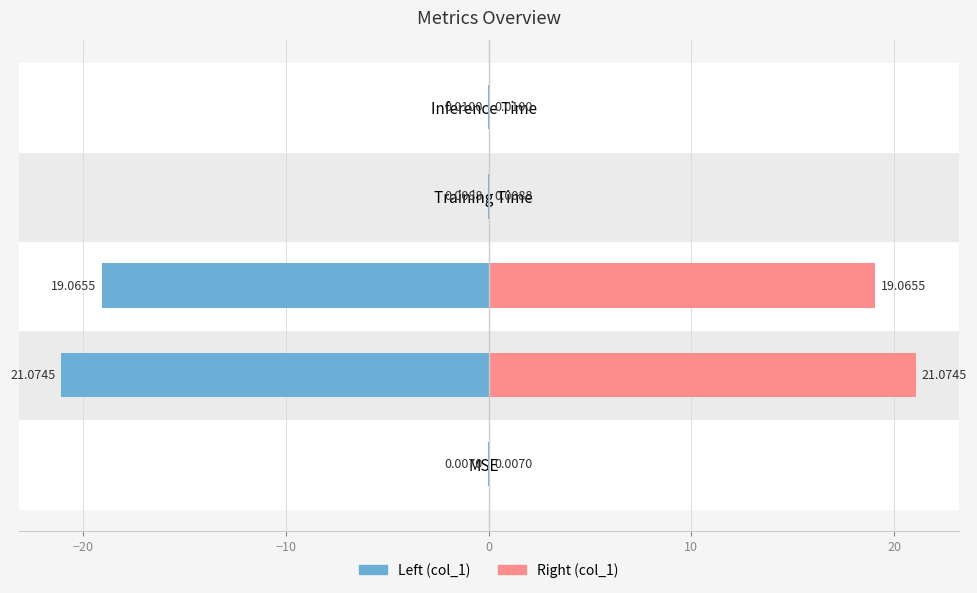

The col_1 (left) series shows -0.0 at Training Time. True or false?

False